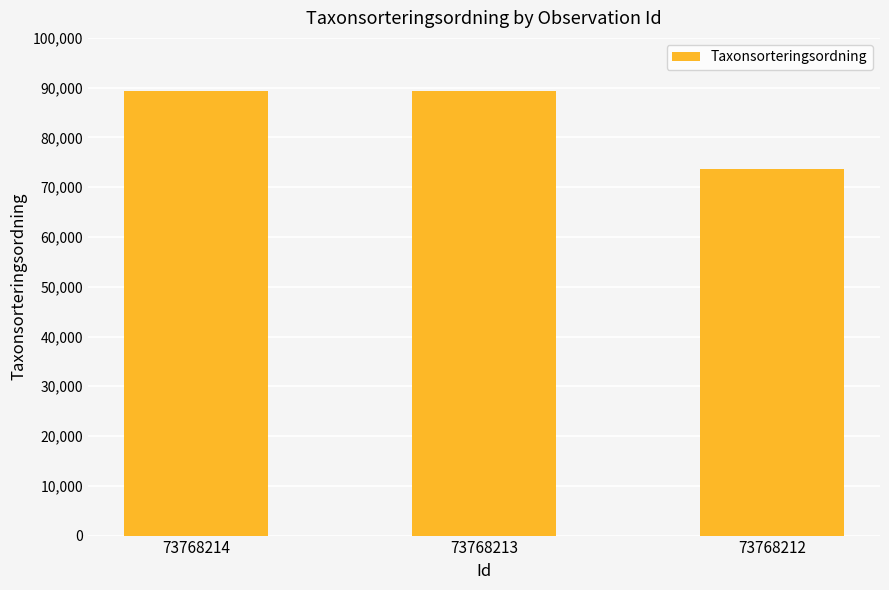

The chart shows a value of 103006 at 73768212. True or false?

False